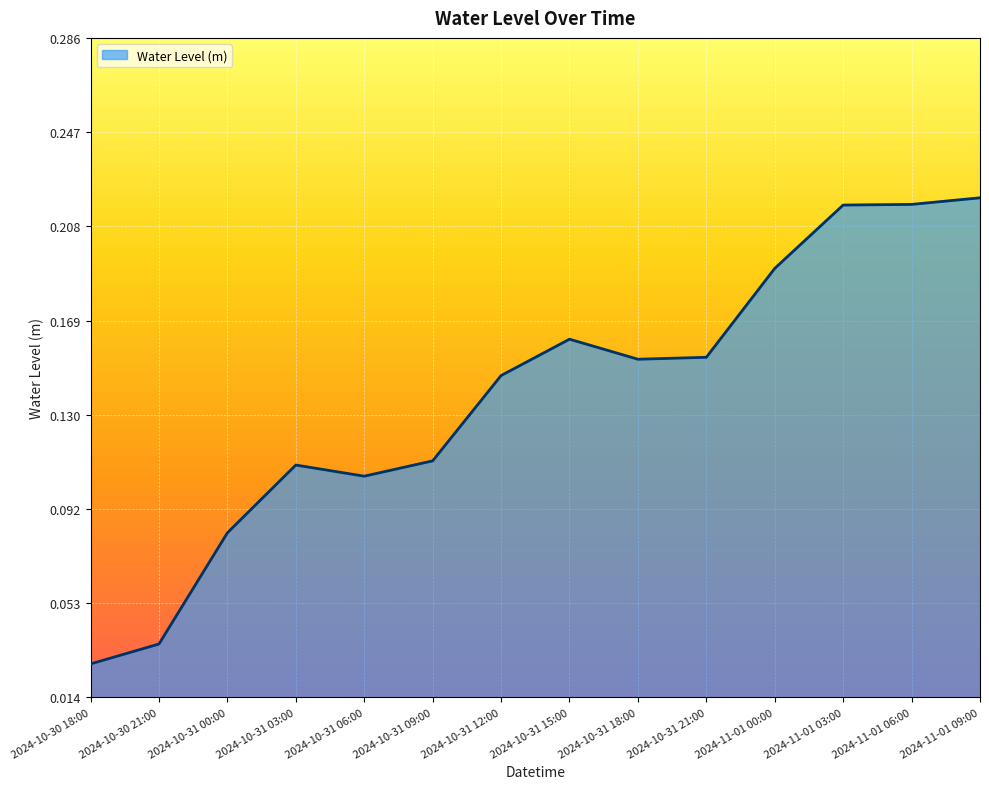

Which category has the lowest value across all series?

2024-10-30 18:00